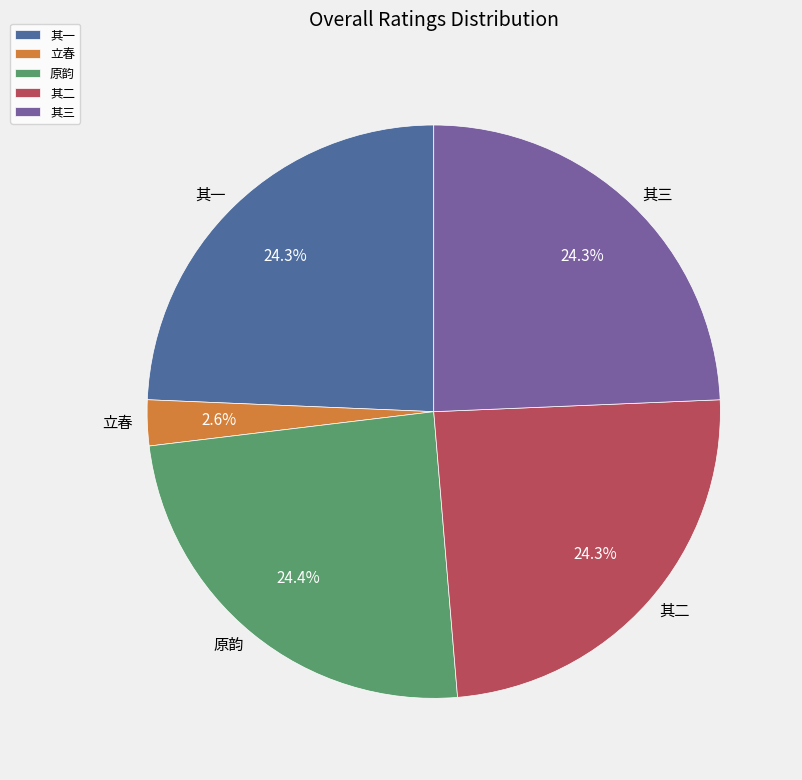

Which has a higher value, 立春 or 其三?

其三